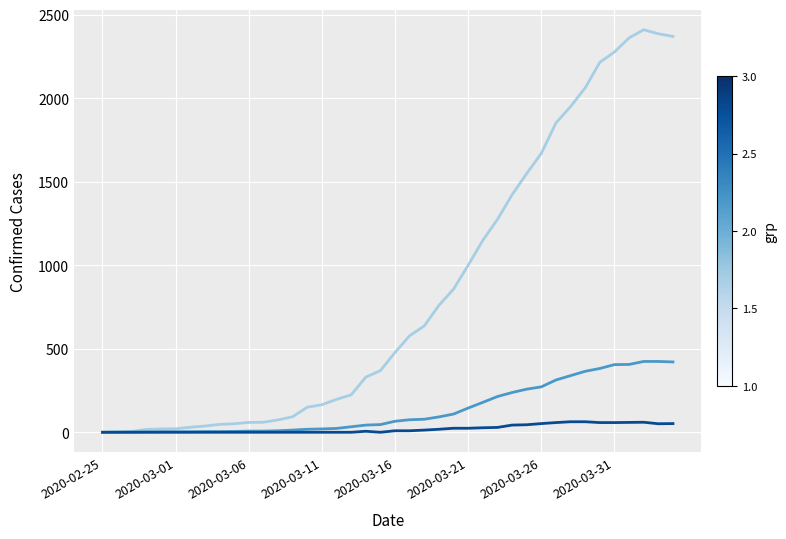

What is the maximum value shown in the chart?

2410